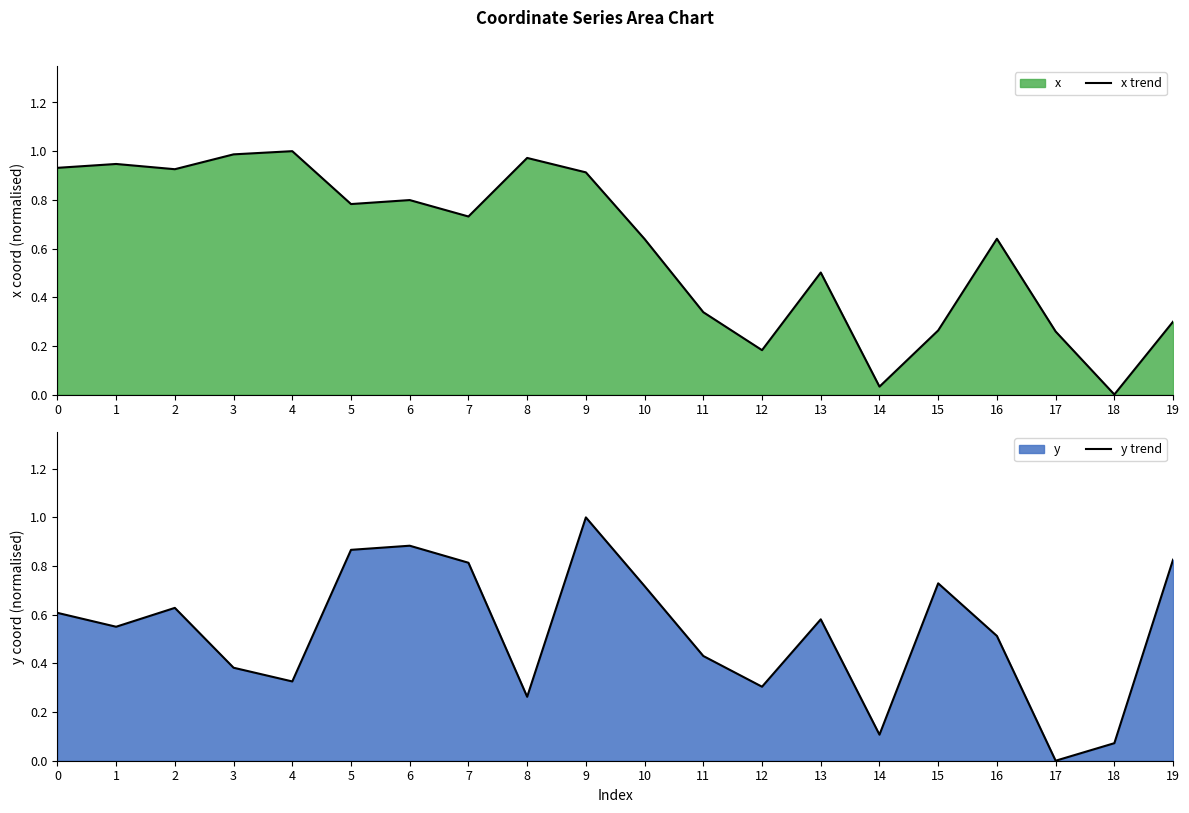

Does the chart display data point markers on the line(s)?

No